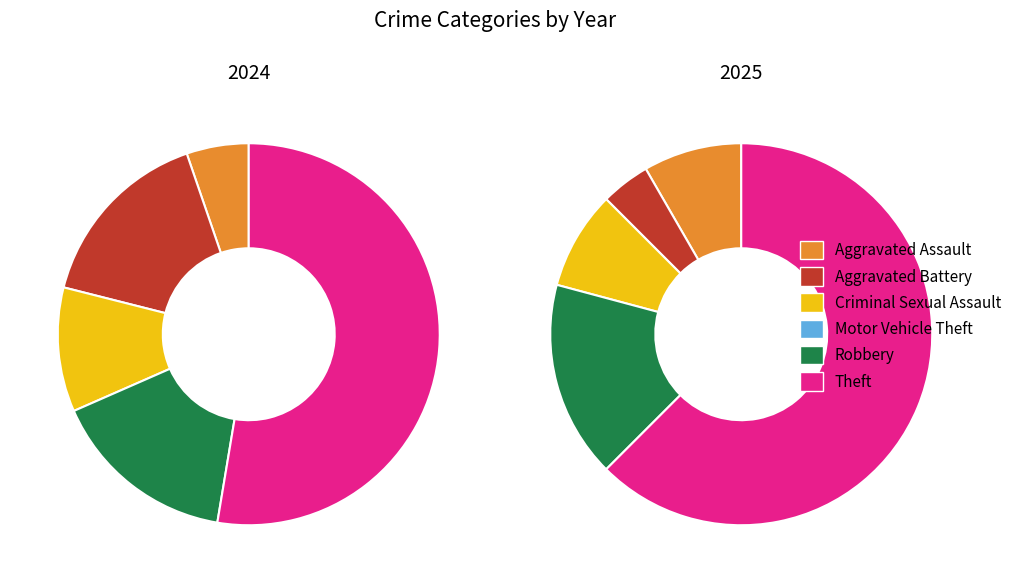

What percentage is the 5 slice, to the nearest percent?

53%